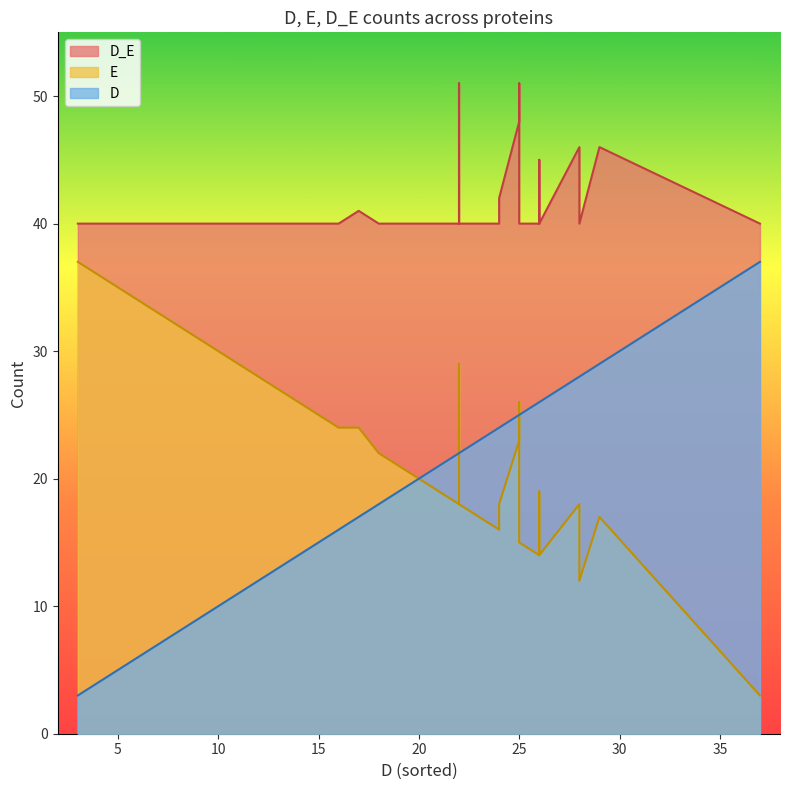

The D_E series shows 40 at 25. True or false?

True